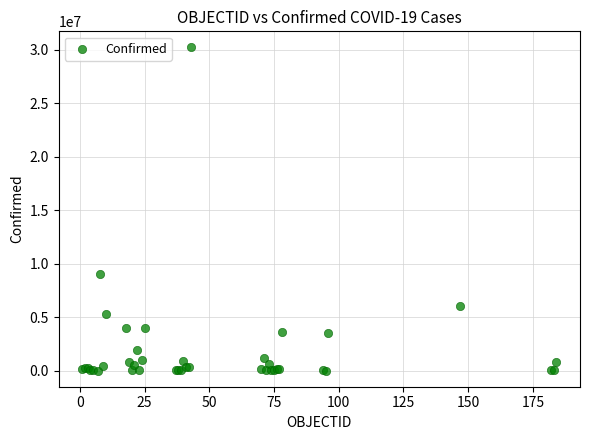

What Y value in the scatter plot is closest to 15109156?

9057923